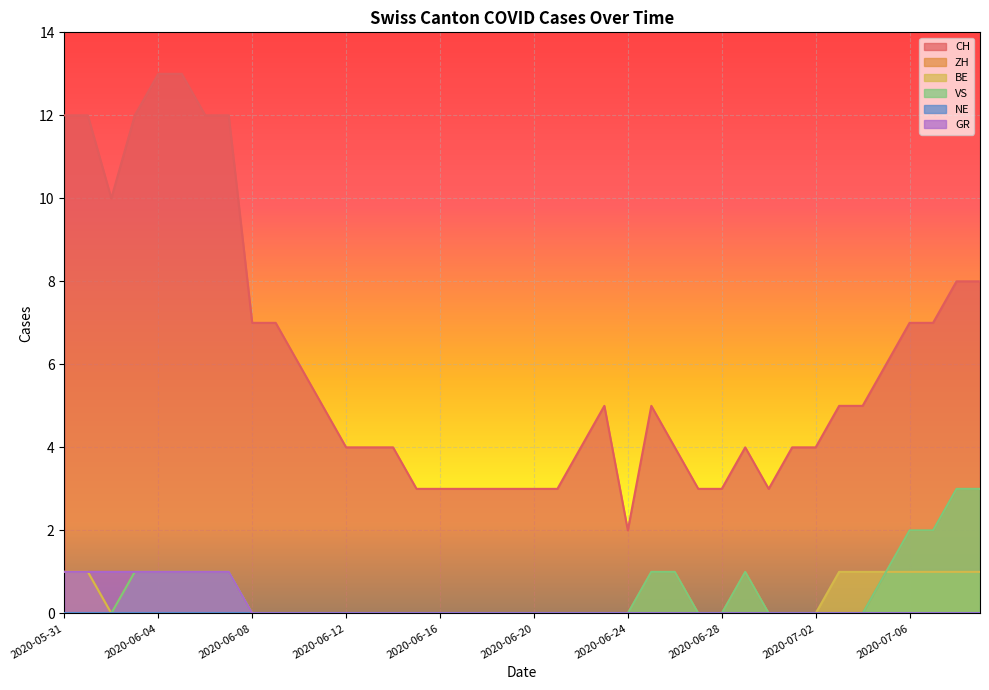

The value of ZH at 2020-06-23 is 0. True or false?

True